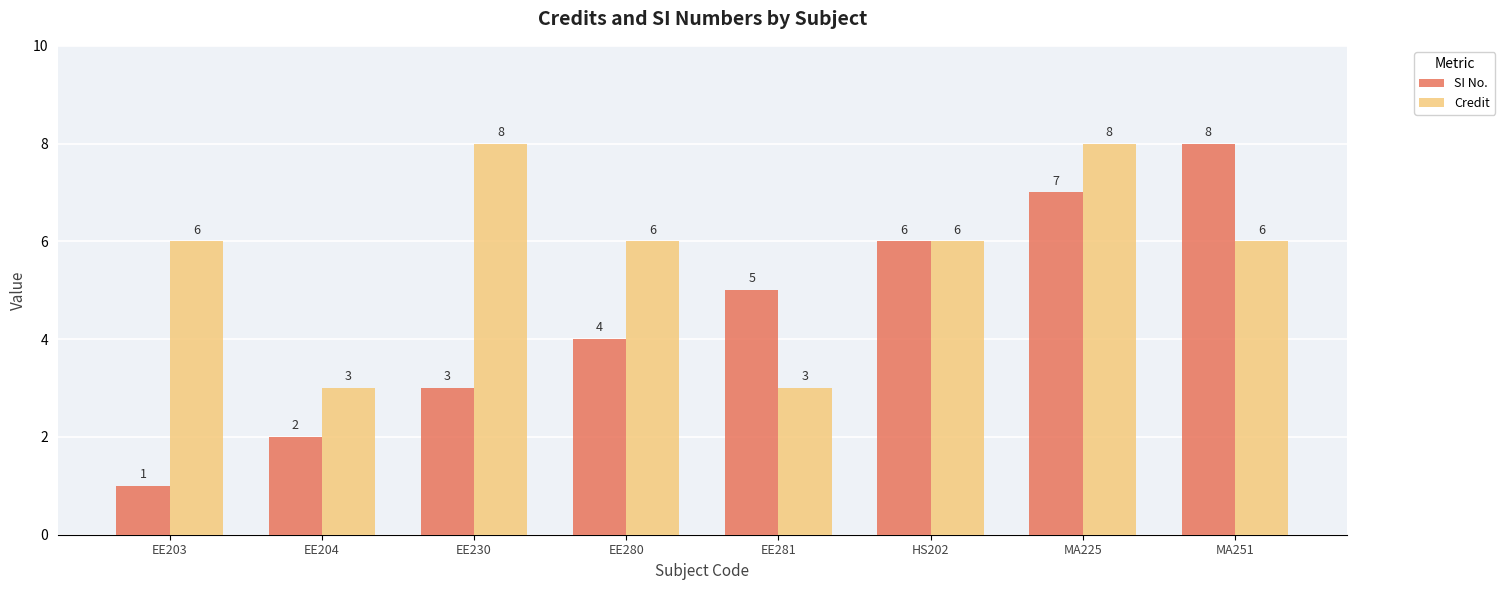

Which series has the widest spread of values?

SI No.